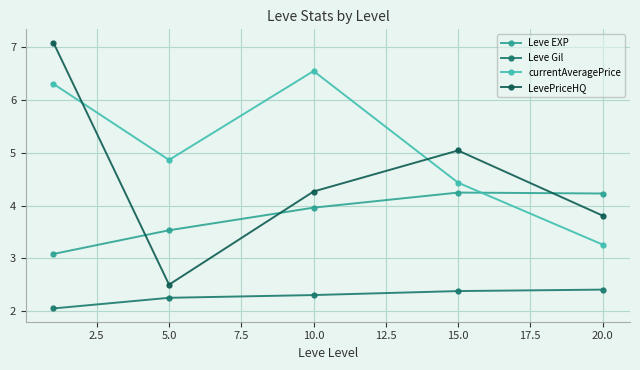

Reading left to right, list all the values displayed in this chart.

Leve EXP: 3.1	3.5	4.0	4.2	4.2
Leve Gil: 2.1	2.3	2.3	2.4	2.4
currentAveragePrice: 6.3	4.9	6.5	4.4	3.3
LevePriceHQ: 7.1	2.5	4.3	5.0	3.8